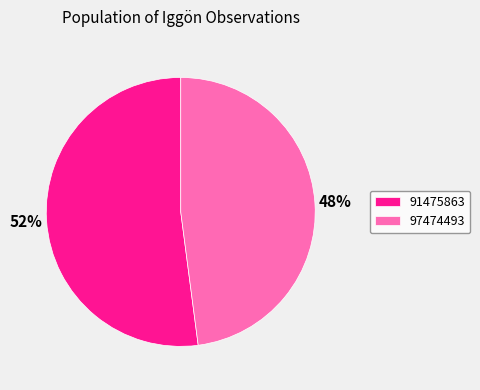

Do 97474493 and 91475863 together represent more than half of the pie?

Yes